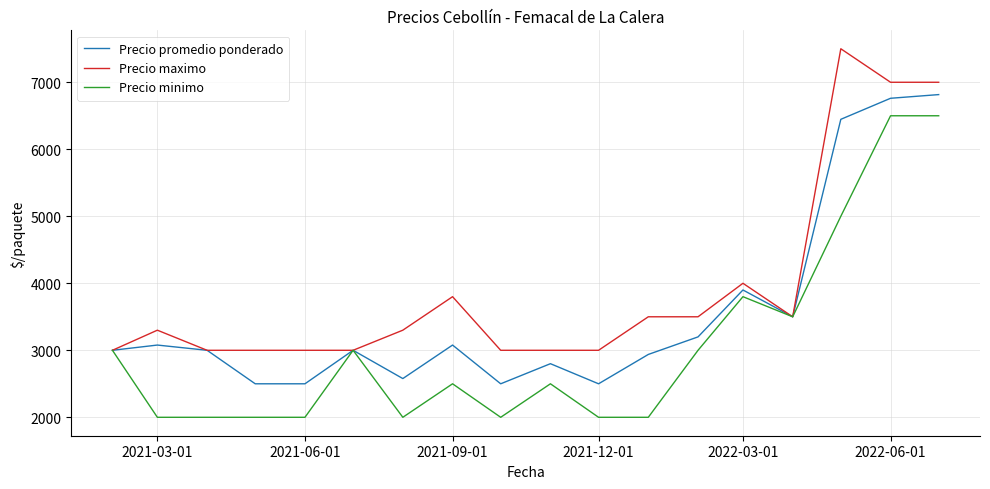

List the series in order of their peak value, lowest first.

Precio minimo, Precio promedio ponderado, Precio maximo